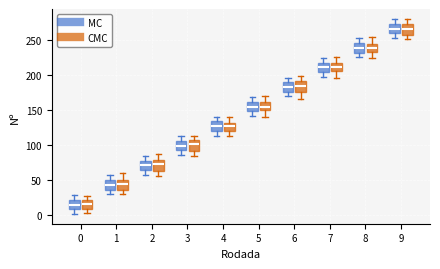

Reading left to right, transcribe this box plot: for each box, give where its median line is, the range the box spans, and where its two whiskers end, as read against the y-axis. The values are not printed on the chart, so give them approximately, as read against the axis.

0 (MC): median 15, box 10 to 20, whiskers 0 to 30
0 (CMC): median 15, box 10 to 20, whiskers 0 to 25
1 (MC): median 45, box 35 to 50, whiskers 30 to 55
1 (CMC): median 45, box 35 to 50, whiskers 30 to 60
2 (MC): median 70, box 65 to 75, whiskers 55 to 85
2 (CMC): median 70, box 65 to 80, whiskers 55 to 85
3 (MC): median 100, box 90 to 105, whiskers 85 to 110
3 (CMC): median 100, box 90 to 105, whiskers 85 to 110
4 (MC): median 125, box 120 to 135, whiskers 115 to 140
4 (CMC): median 125, box 120 to 130, whiskers 115 to 140
5 (MC): median 155, box 150 to 160, whiskers 140 to 170
5 (CMC): median 155, box 150 to 160, whiskers 140 to 170
6 (MC): median 185, box 175 to 190, whiskers 170 to 195
6 (CMC): median 185, box 175 to 190, whiskers 165 to 200
7 (MC): median 210, box 205 to 215, whiskers 195 to 225
7 (CMC): median 210, box 205 to 215, whiskers 195 to 225
8 (MC): median 240, box 230 to 245, whiskers 225 to 250
8 (CMC): median 240, box 230 to 245, whiskers 225 to 255
9 (MC): median 265, box 260 to 275, whiskers 255 to 280
9 (CMC): median 265, box 260 to 270, whiskers 250 to 280